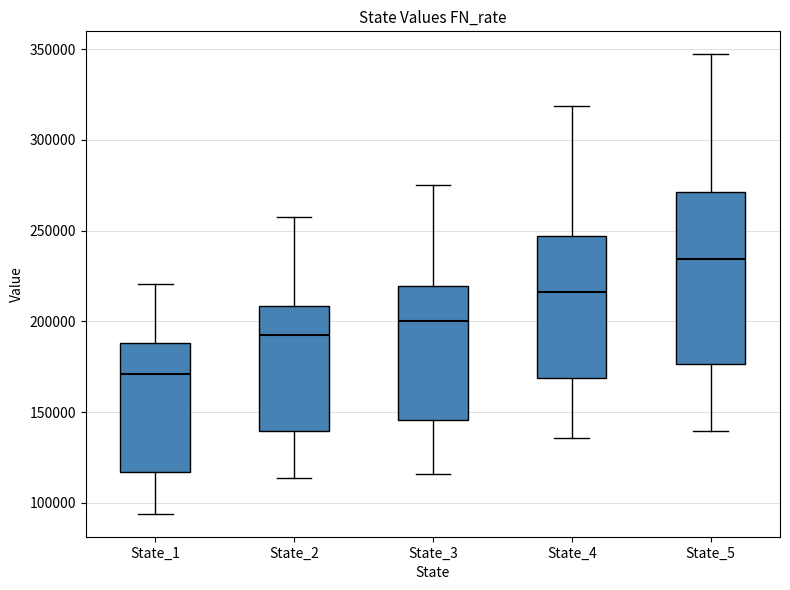

Where does the upper whisker of the box for State_1 end on the y-axis? The values are not printed on the chart, so give them approximately, as read against the axis.

220000